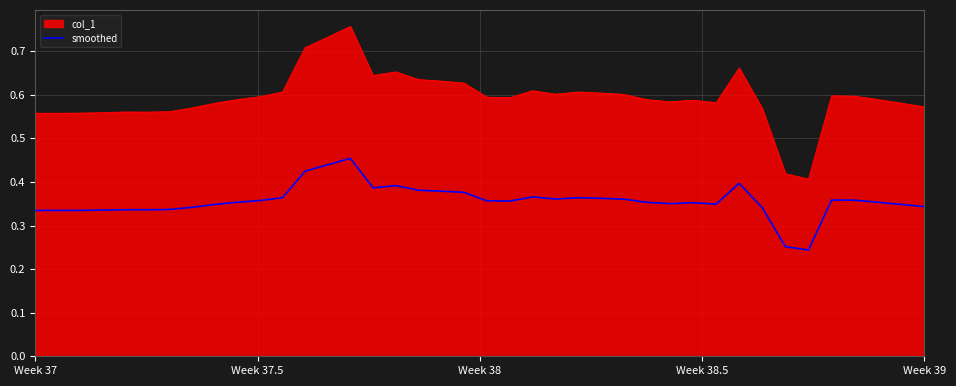

Rank the series by their average value, from highest to lowest.

col_1, smoothed